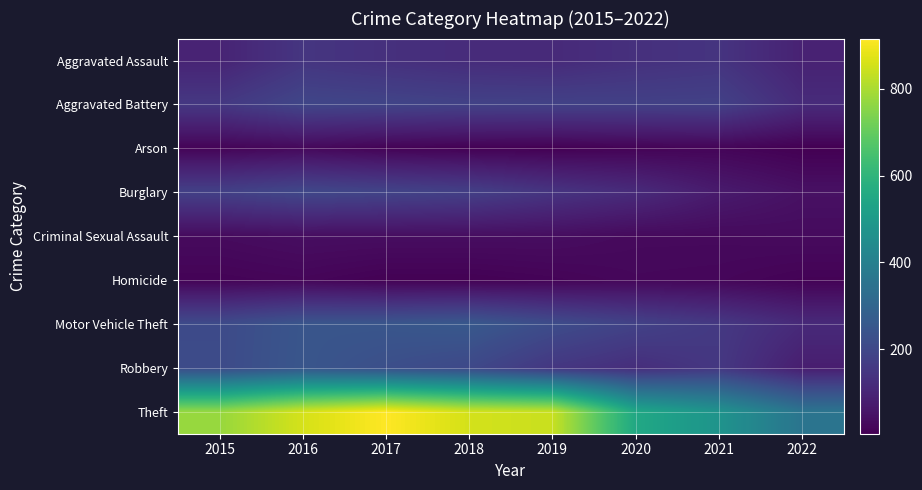

Between 2016 and 2015, which is larger?

2016